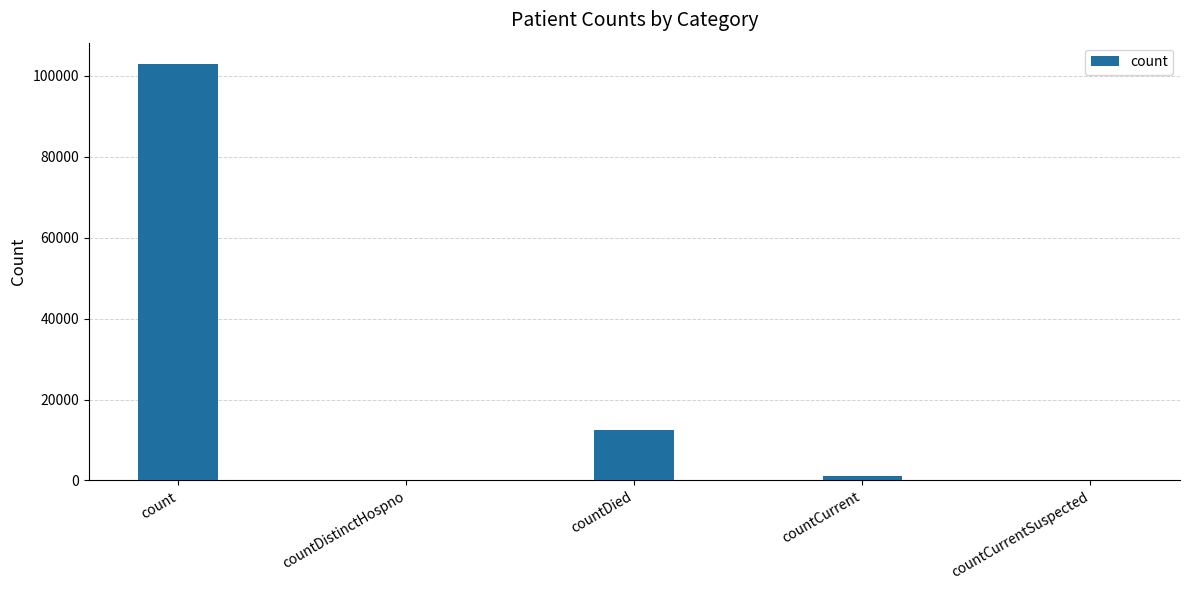

Reading right to left, extract all data points from this chart.

countCurrentSuspected=0	countCurrent=1091	countDied=12439	countDistinctHospno=0	count=103055